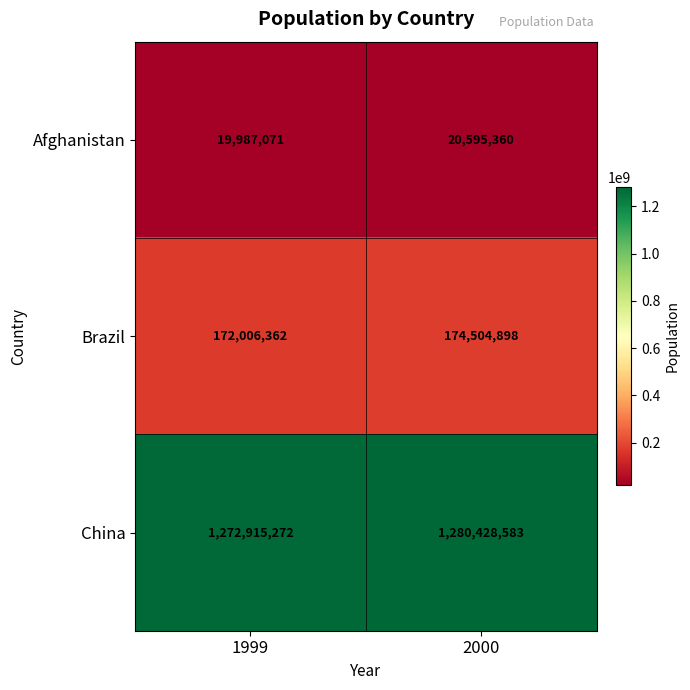

What is the difference between the maximum and minimum values in the Afghanistan series?

608289